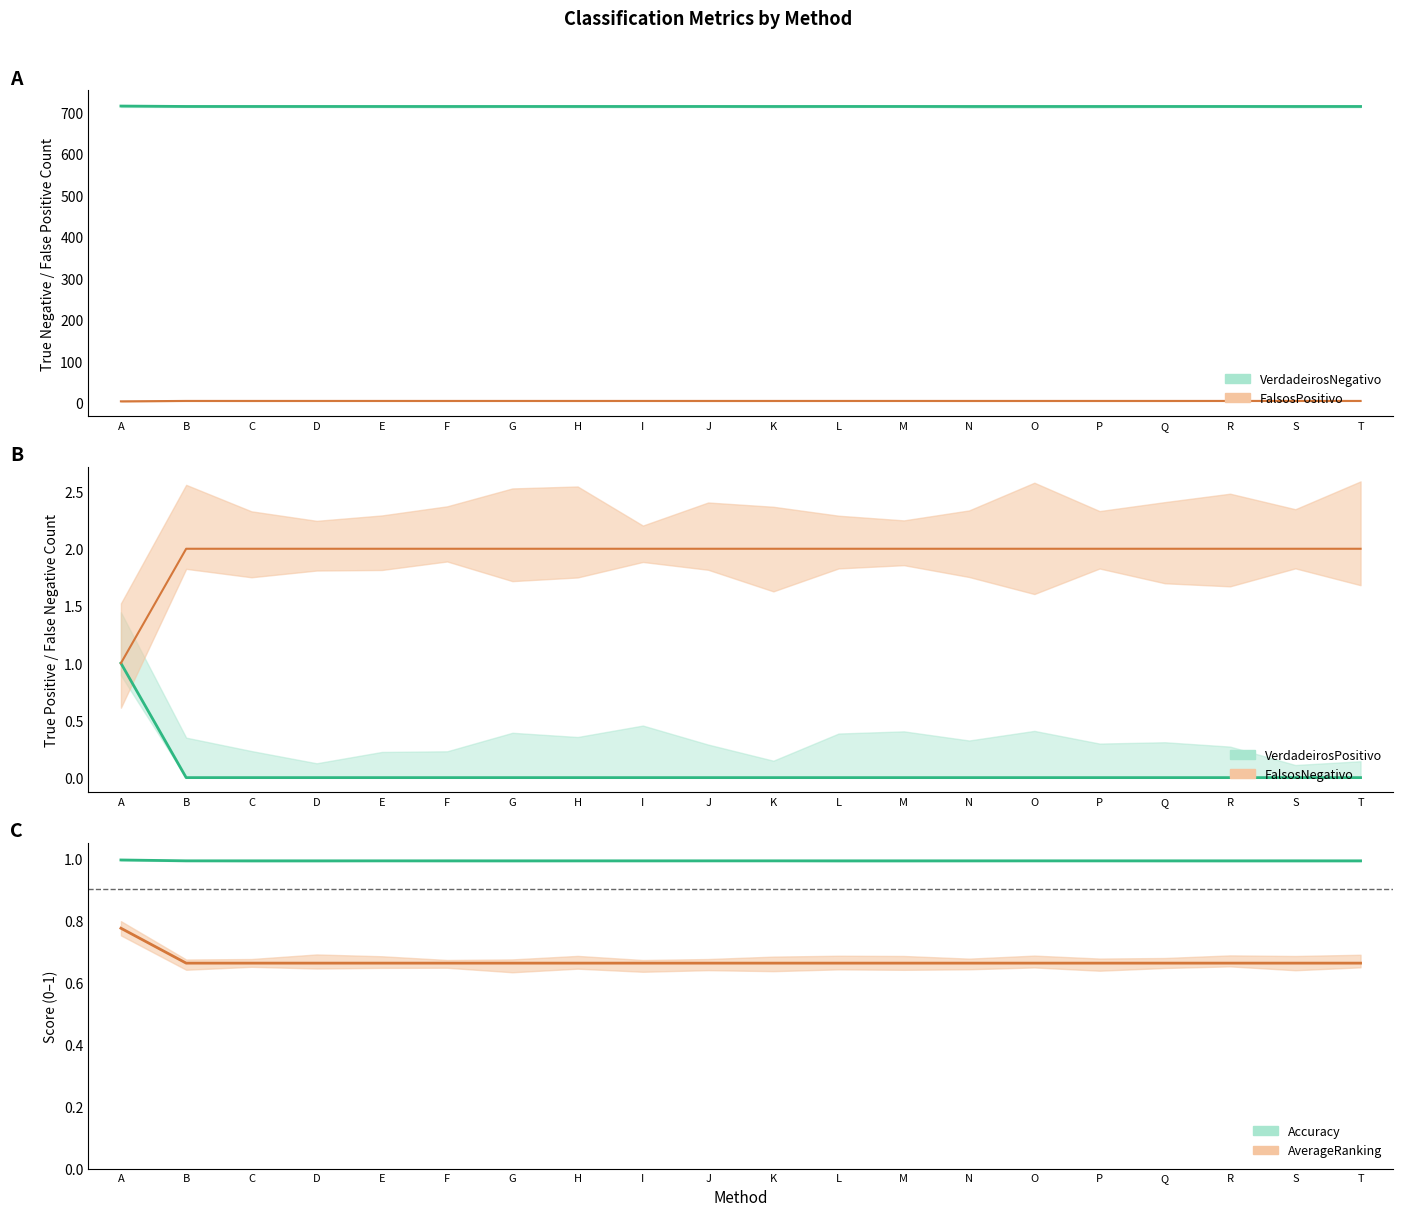

At which label does FalsosPositivo reach its peak?

B